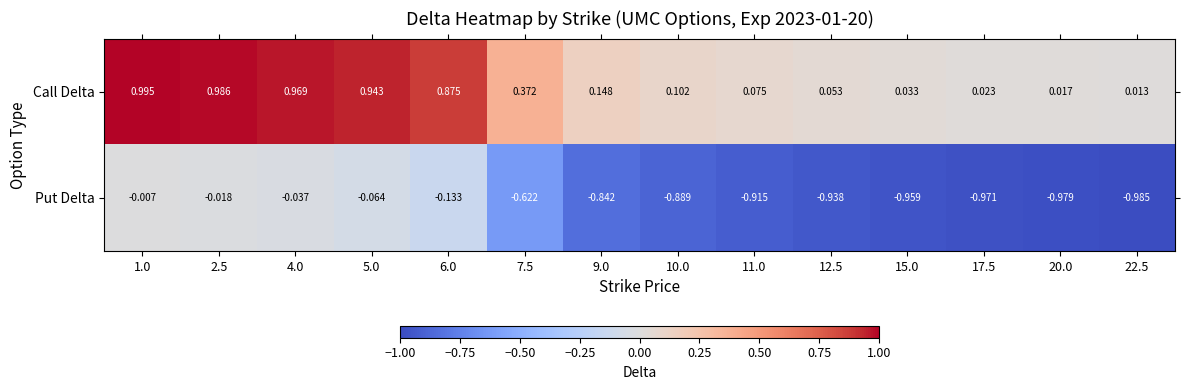

Rank the series by their maximum value, from highest to lowest.

Call Delta, Put Delta